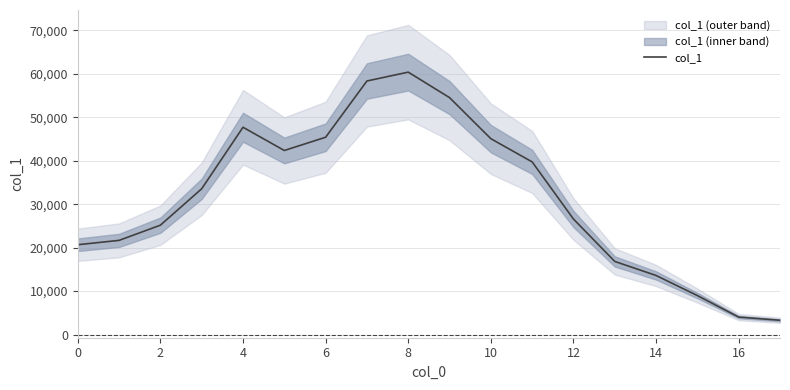

Approximately how many times larger is the value at 14 compared to 11?

0.3